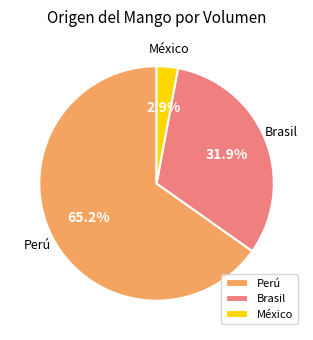

Rank the categories by value from lowest to highest.

México, Brasil, Perú